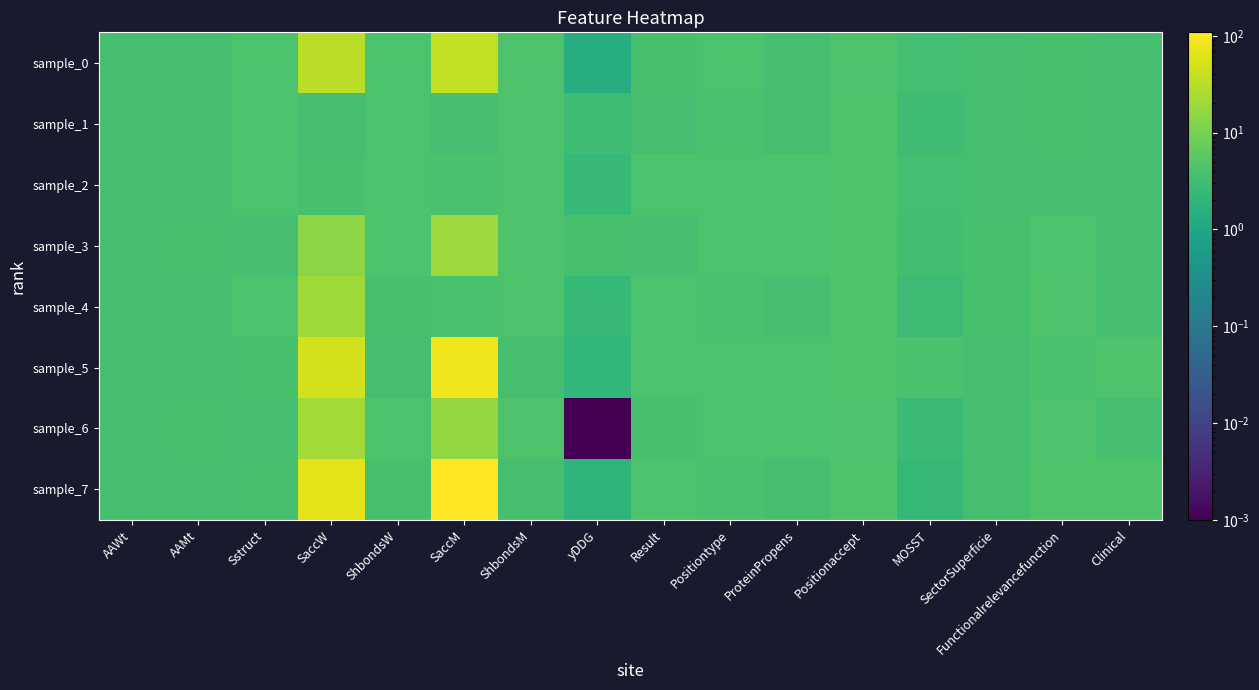

Which series has the largest range (max minus min)?

sample_7